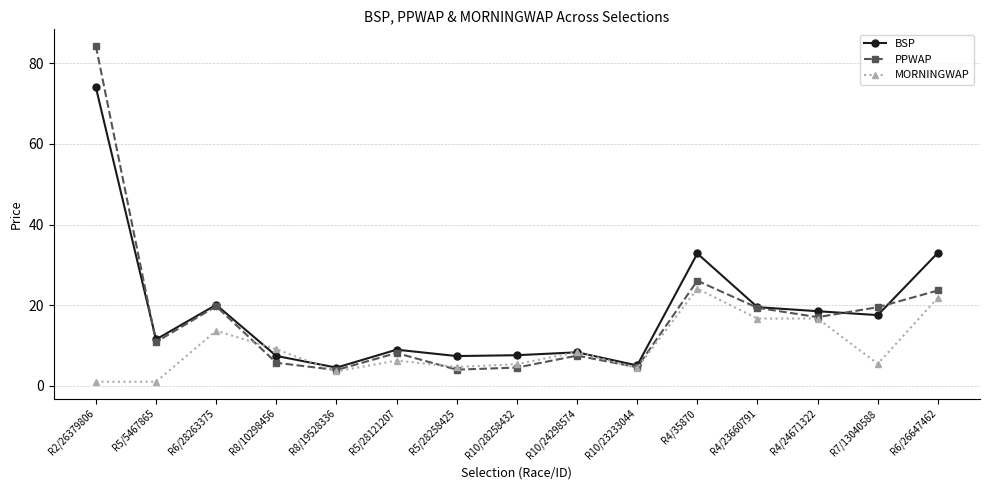

What is the maximum value shown in the chart?

84.3